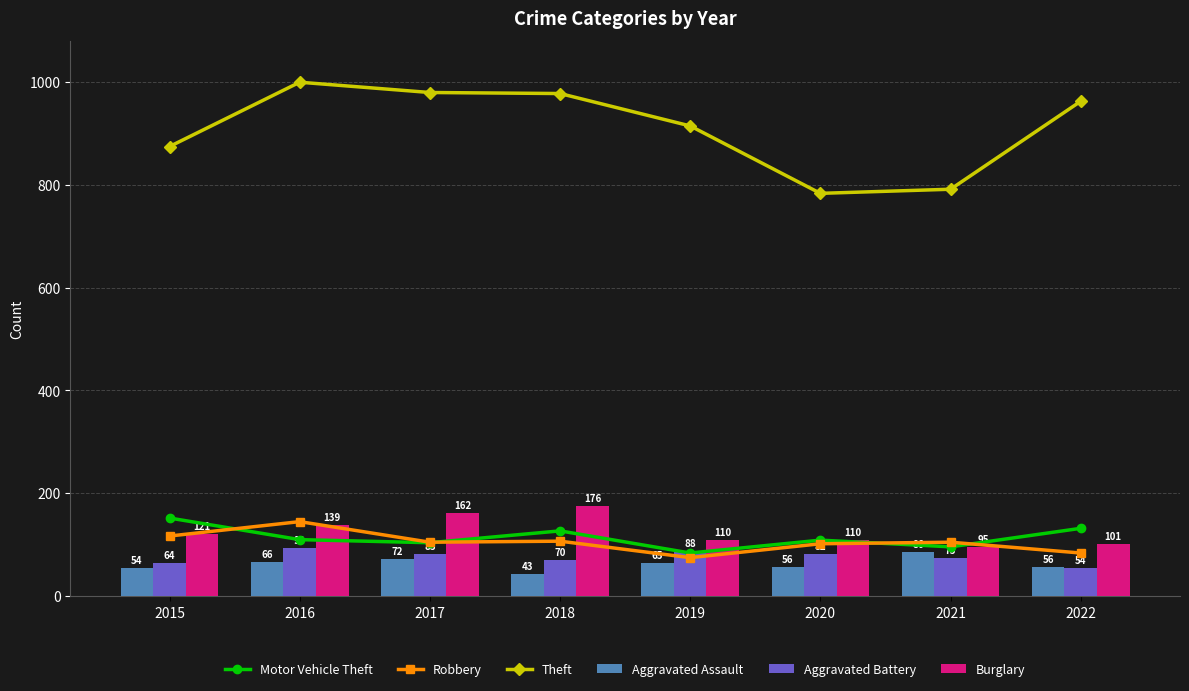

Where does the Aggravated Battery series first go above 82?

2016